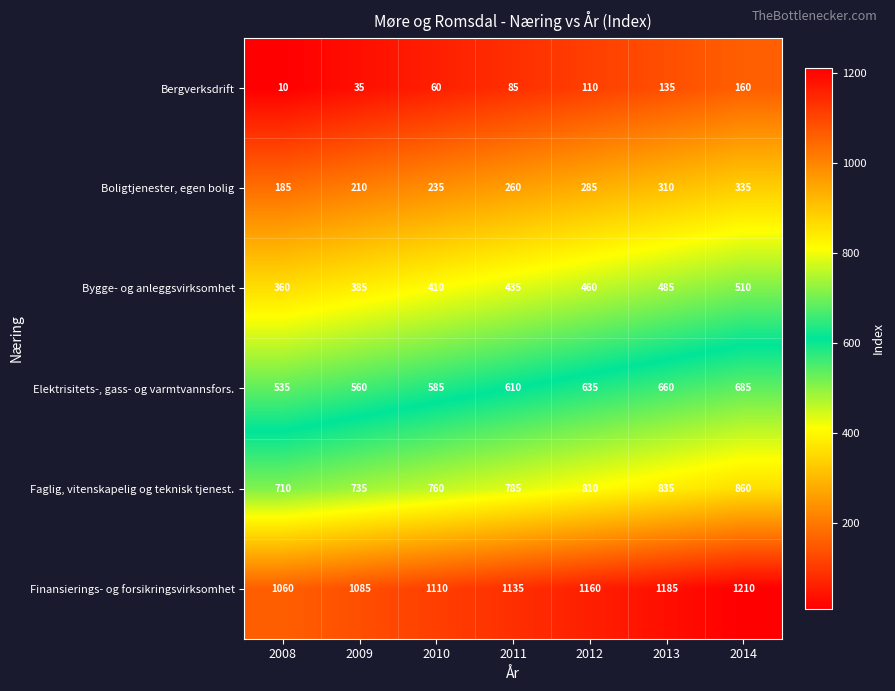

How many values in the Elektrisitets-, gass- og varmtvannsfors. series are below 610?

3